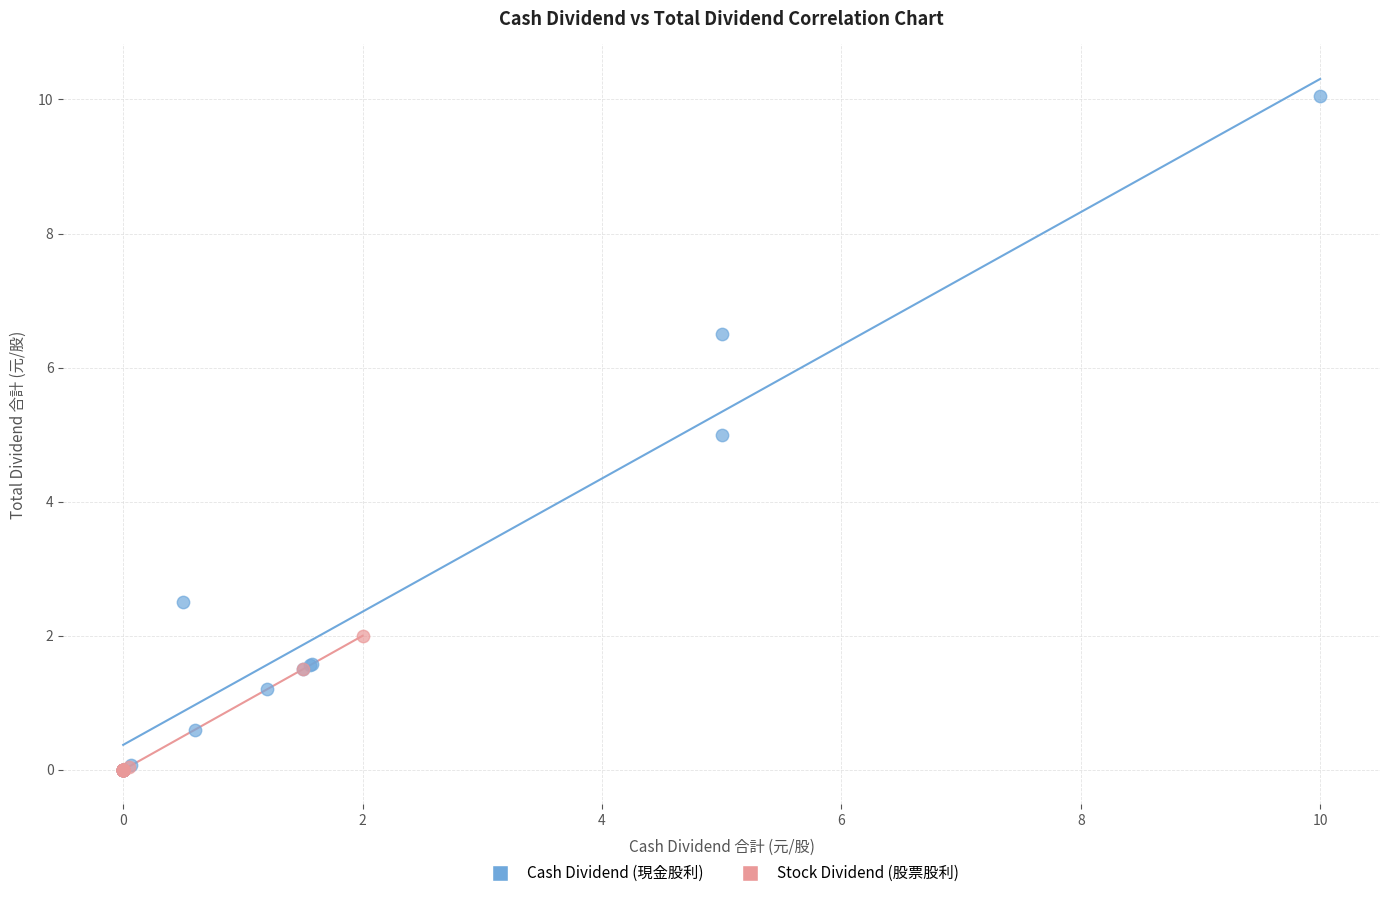

Which series has the largest Y range (max minus min)?

Cash Dividend (現金股利)